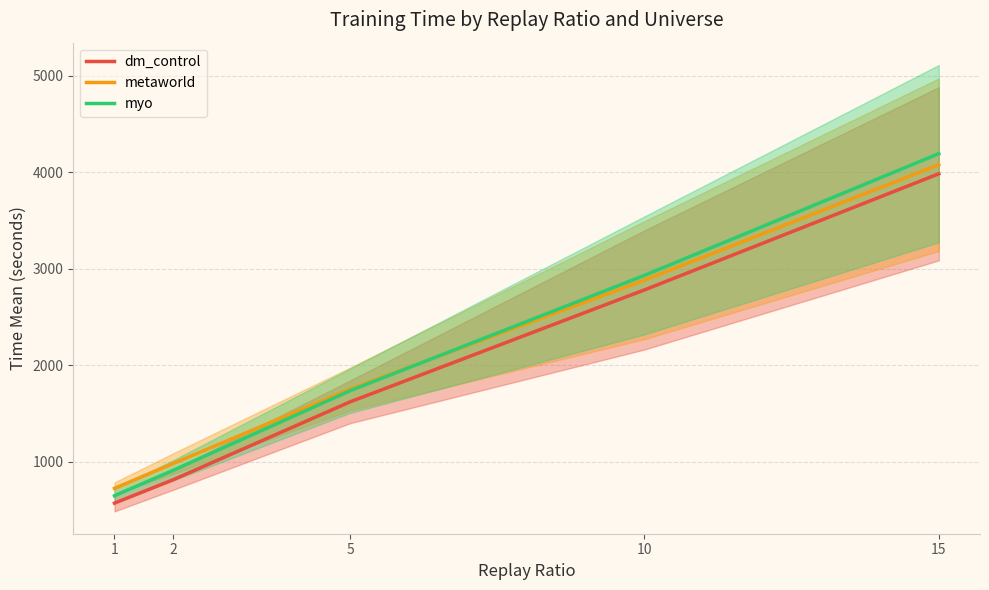

The dm_control series shows 1117.6 at 10. True or false?

False